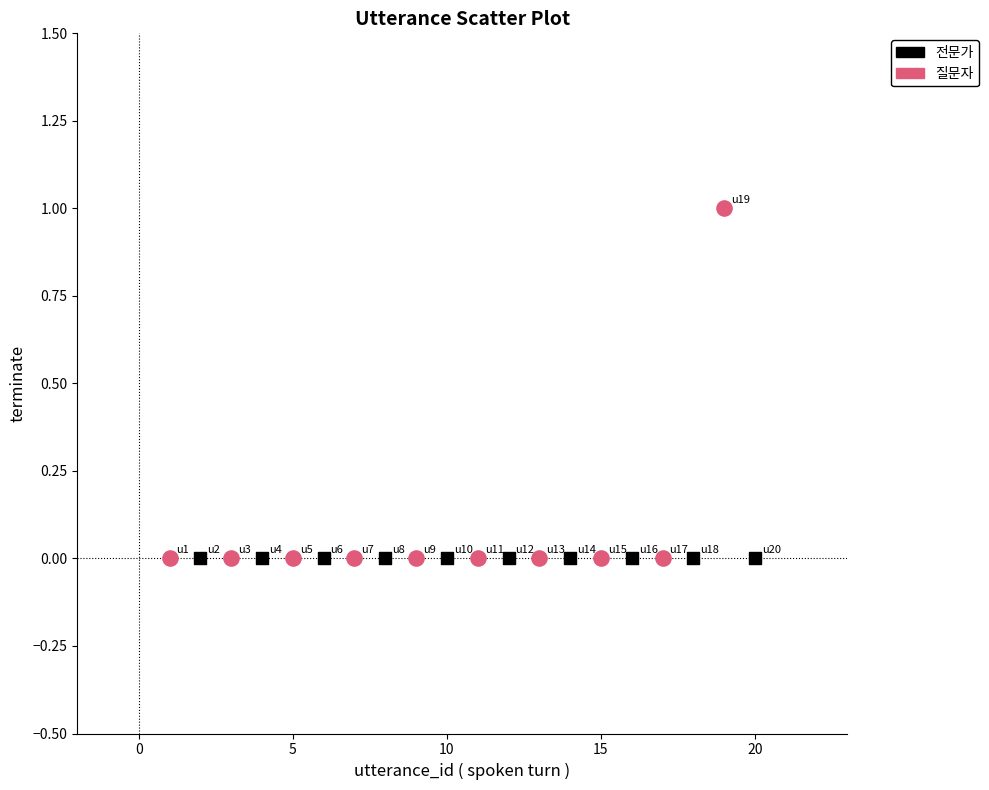

Which series contains the highest Y value?

질문자